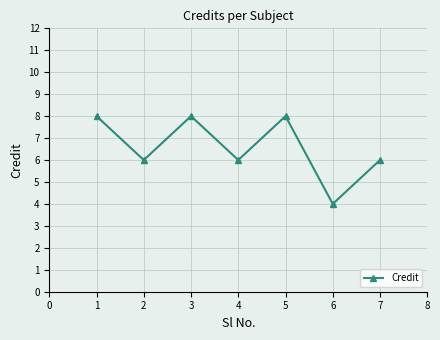

Where is the first local minimum?

2